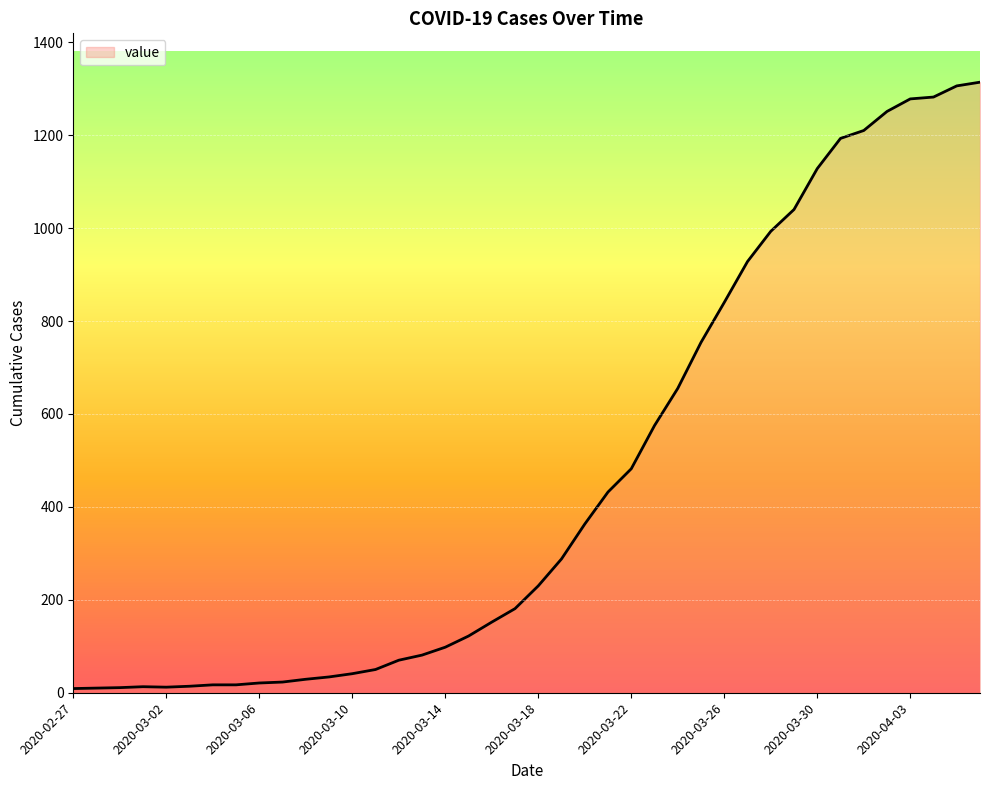

What is the maximum value shown in the chart?

1314